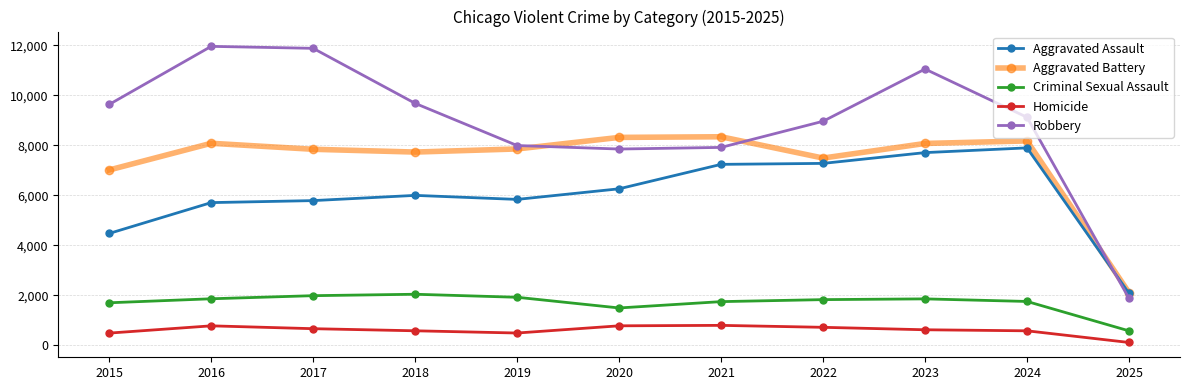

Is it true that Robbery equals 5832 at 2024?

False